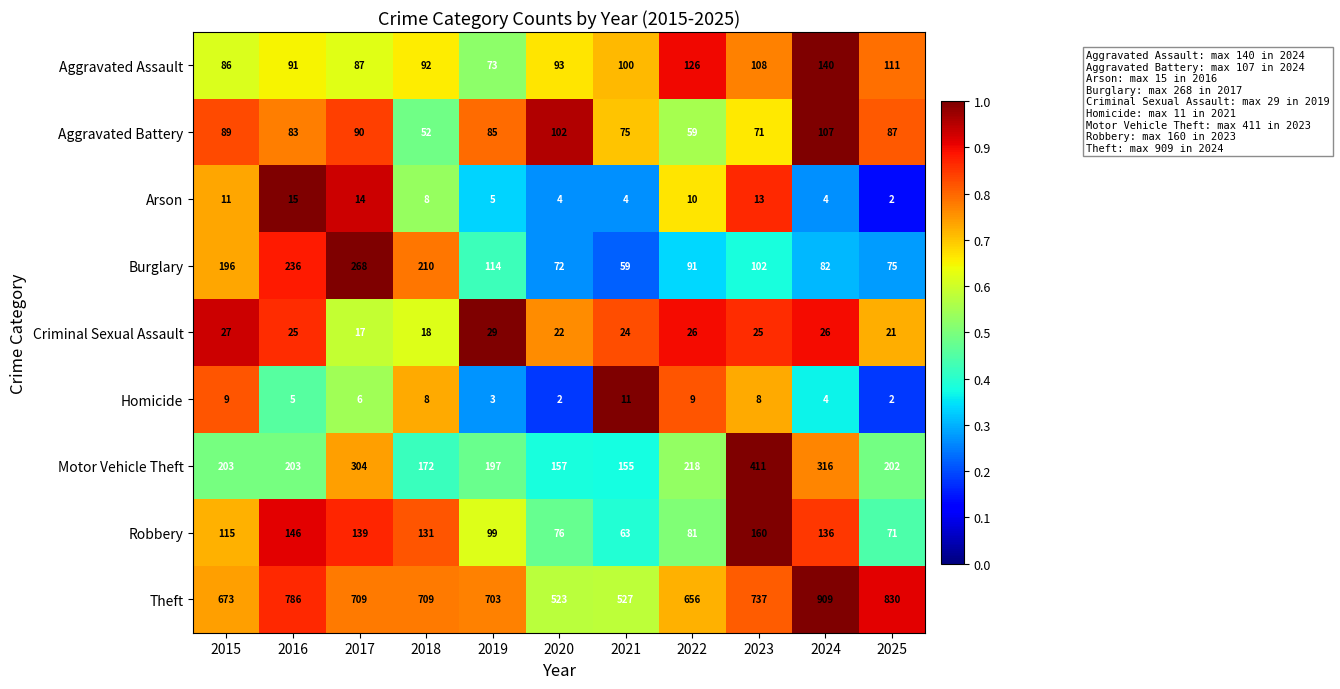

At which label does Theft reach its minimum?

2020